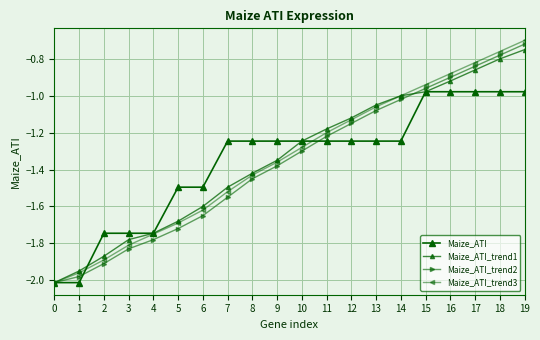

Rank the series by their maximum value, from lowest to highest.

Maize_ATI, Maize_ATI_trend1, Maize_ATI_trend2, Maize_ATI_trend3